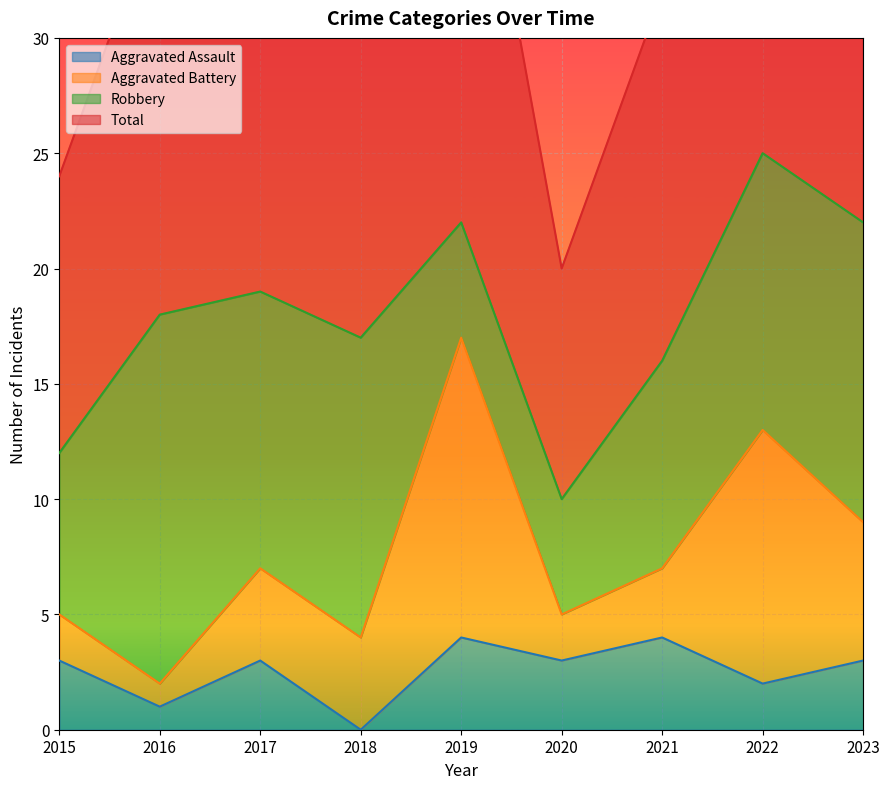

At which label is Aggravated Assault closest to 2?

2022